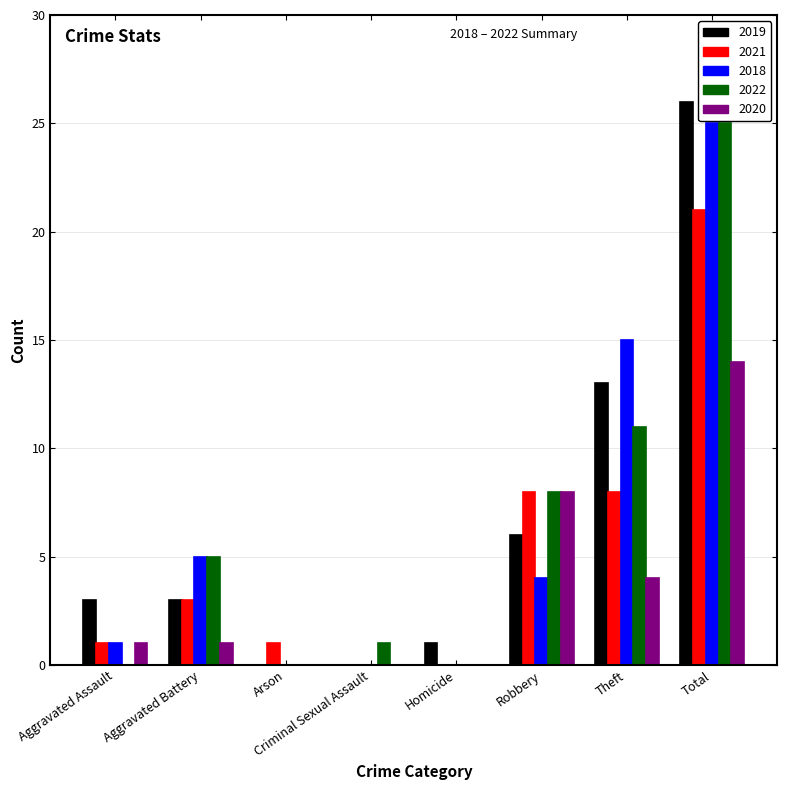

Reading left to right, list all the values displayed in this chart.

2019: 3	3	0	0	1	6	13	26
2021: 1	3	1	0	0	8	8	21
2018: 1	5	0	0	0	4	15	25
2022: 0	5	0	1	0	8	11	25
2020: 1	1	0	0	0	8	4	14